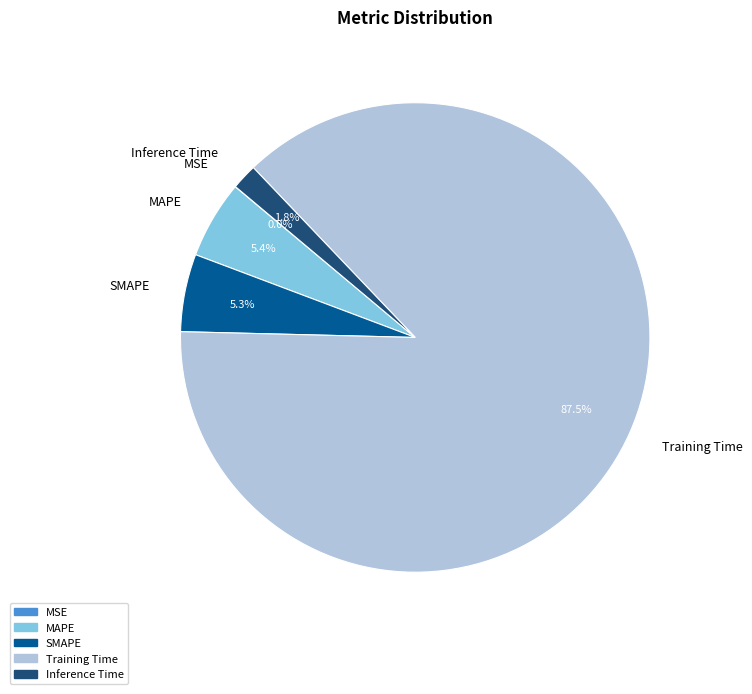

Which slice is the largest?

Training Time